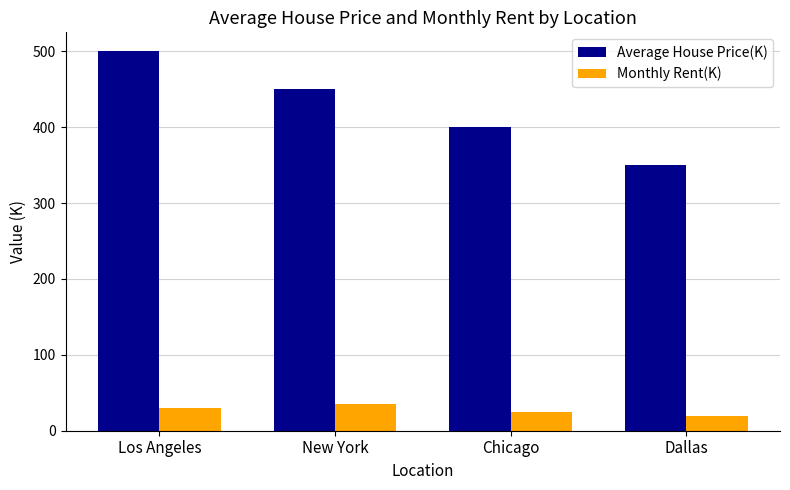

Count the number of categories in the chart.

4